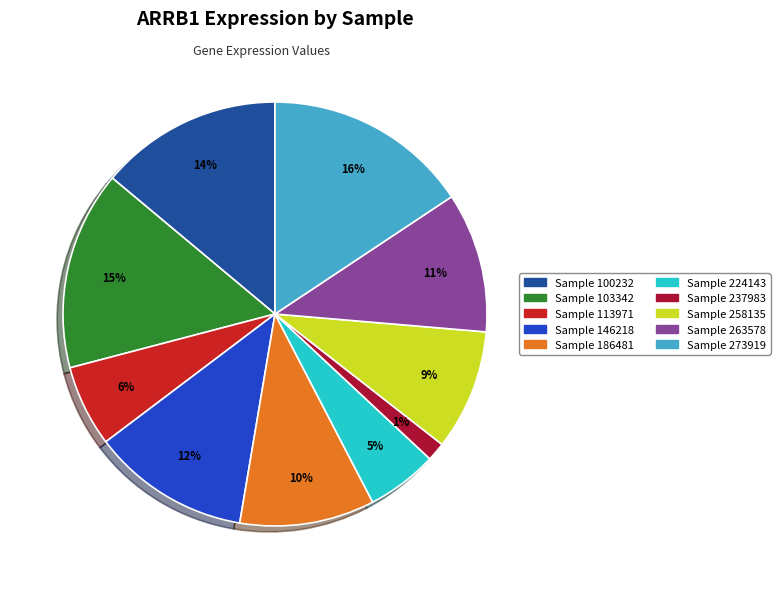

To the nearest percent, what is the average slice percentage?

10%